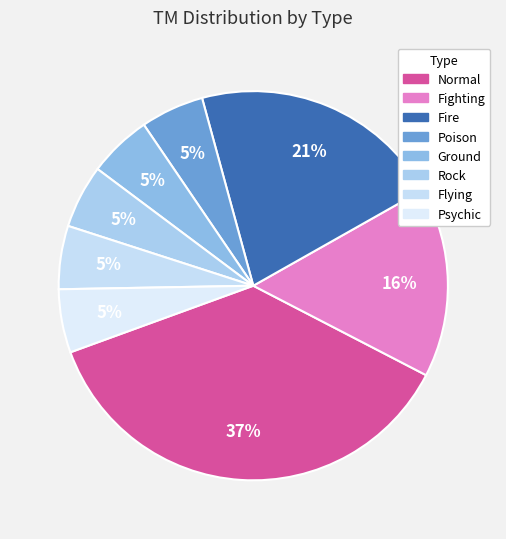

How many slices are in this pie chart?

8